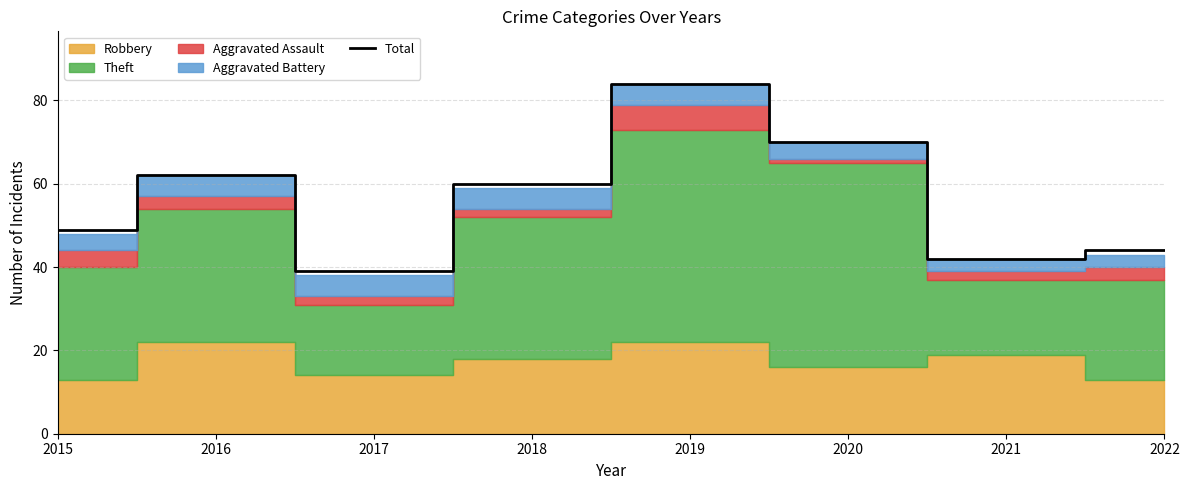

True or false: the data has more than 2 interior local peaks.

False